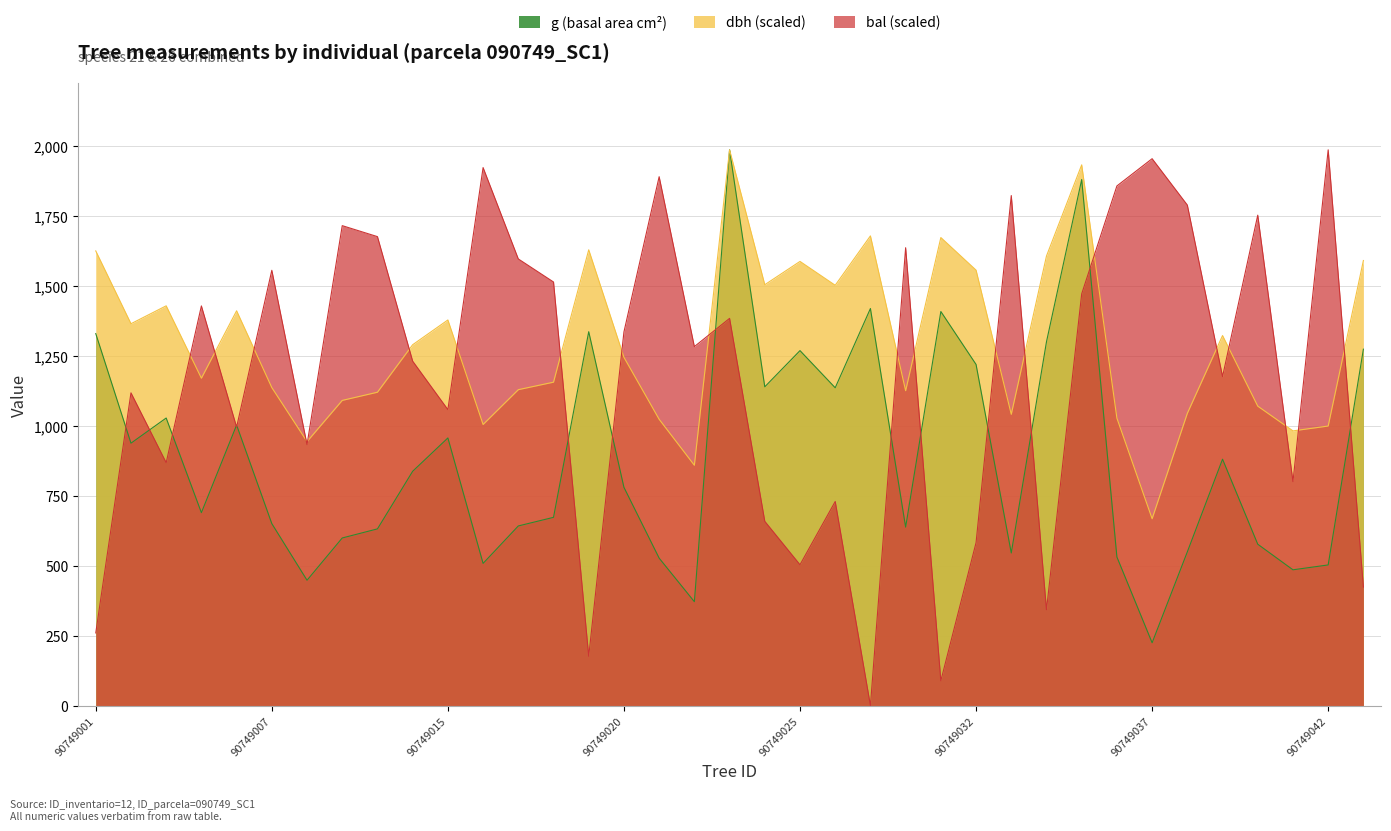

What is the value of the bal point at the 33rd from the left?

1176.3